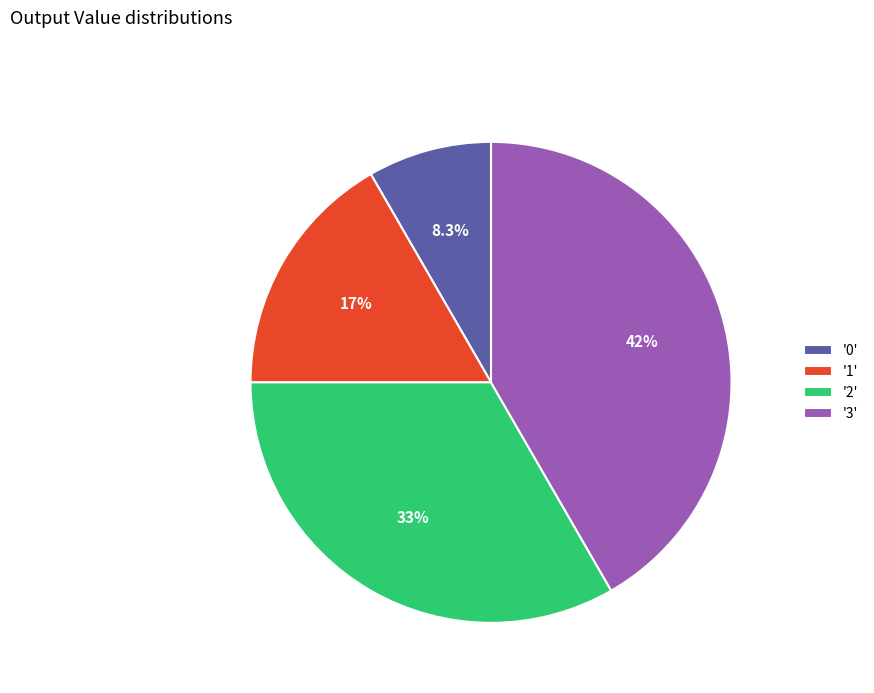

Between '2' and '3', which is larger?

'3'